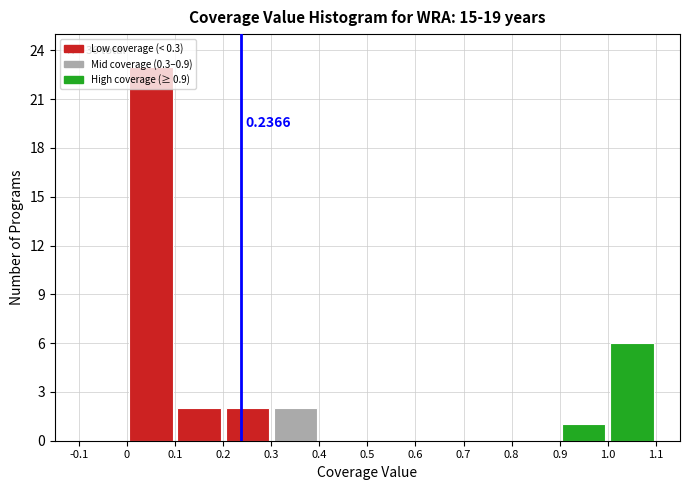

Which range on the x-axis has the tallest bar?

0 to 0.1